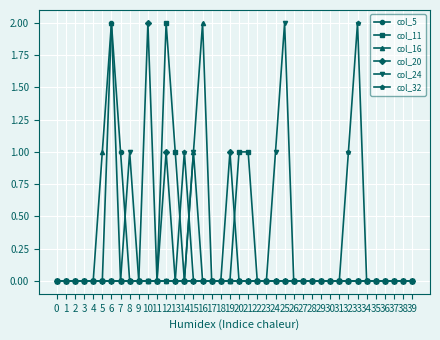

True or false: col_5 has more than 0 points higher than both neighbors.

True